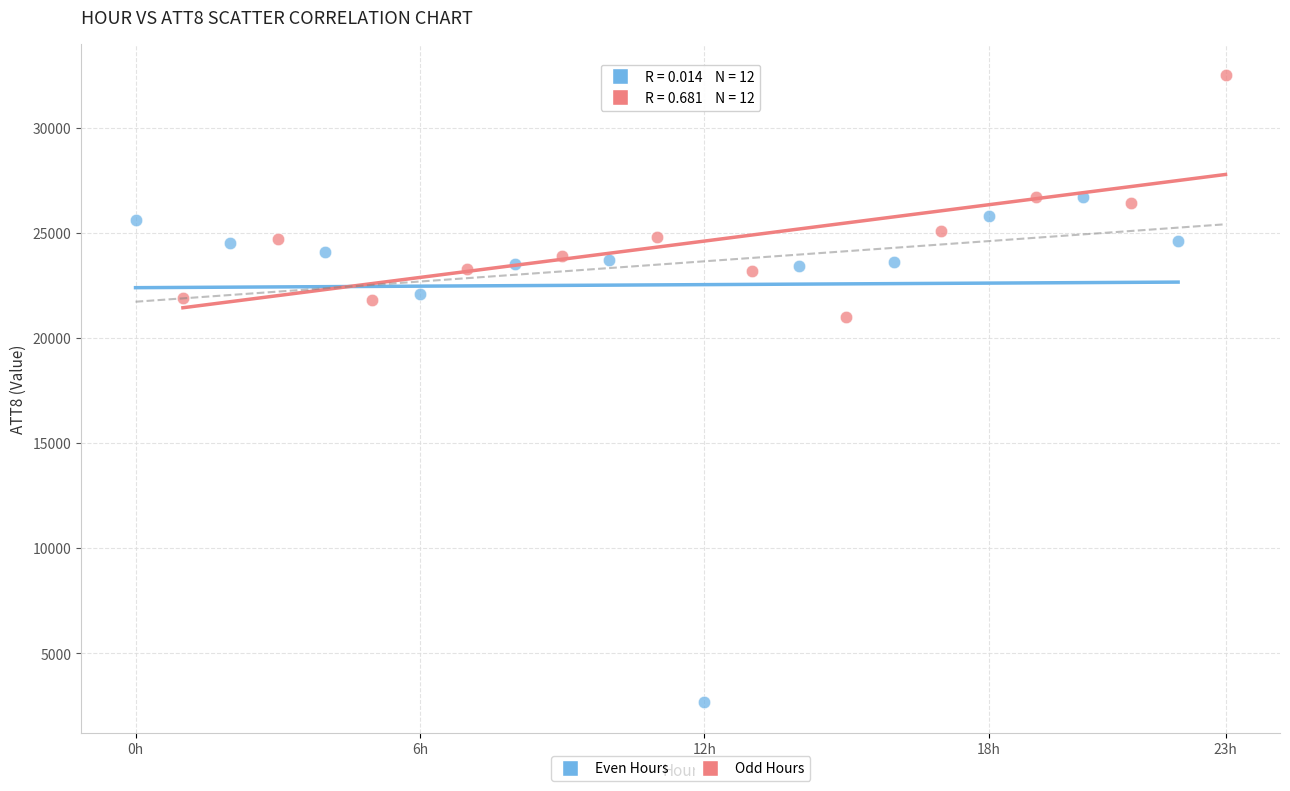

Which series has the widest spread of Y values?

Even Hours